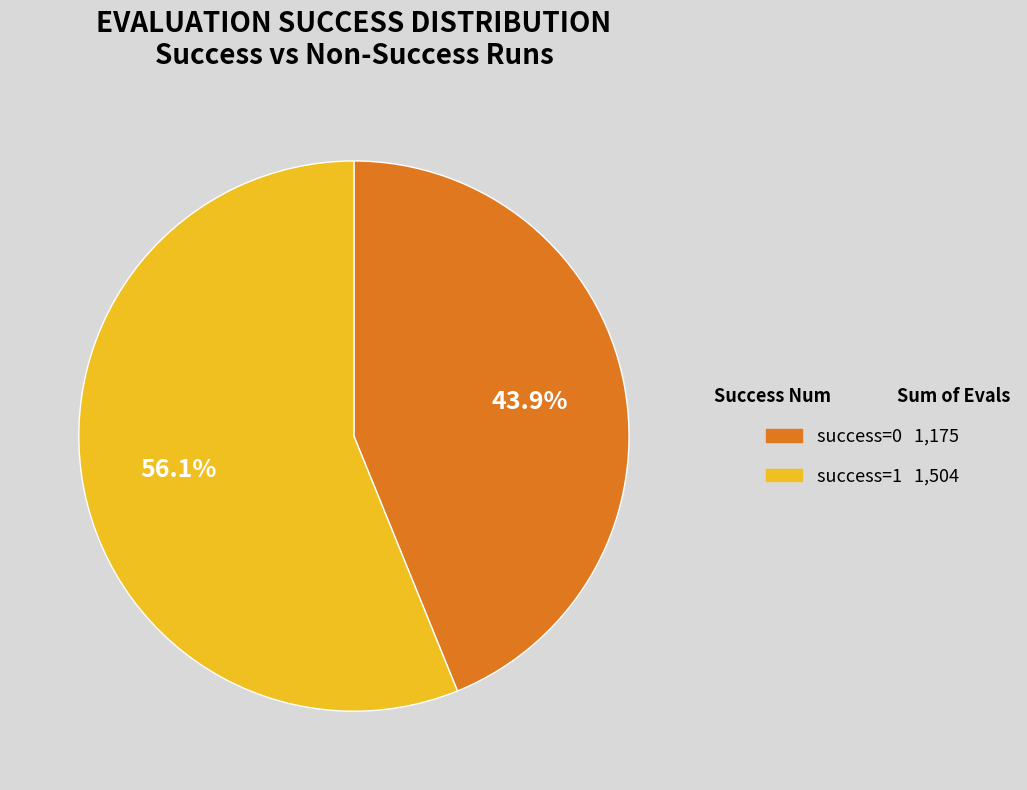

How many segments does this pie chart have?

2